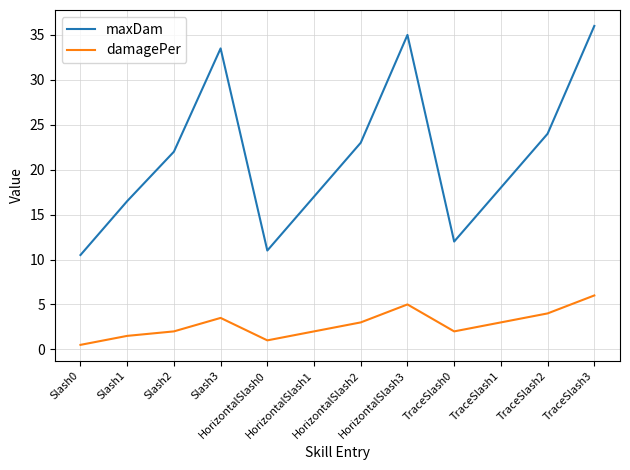

Is it true that damagePer equals 5.0 at HorizontalSlash3?

True